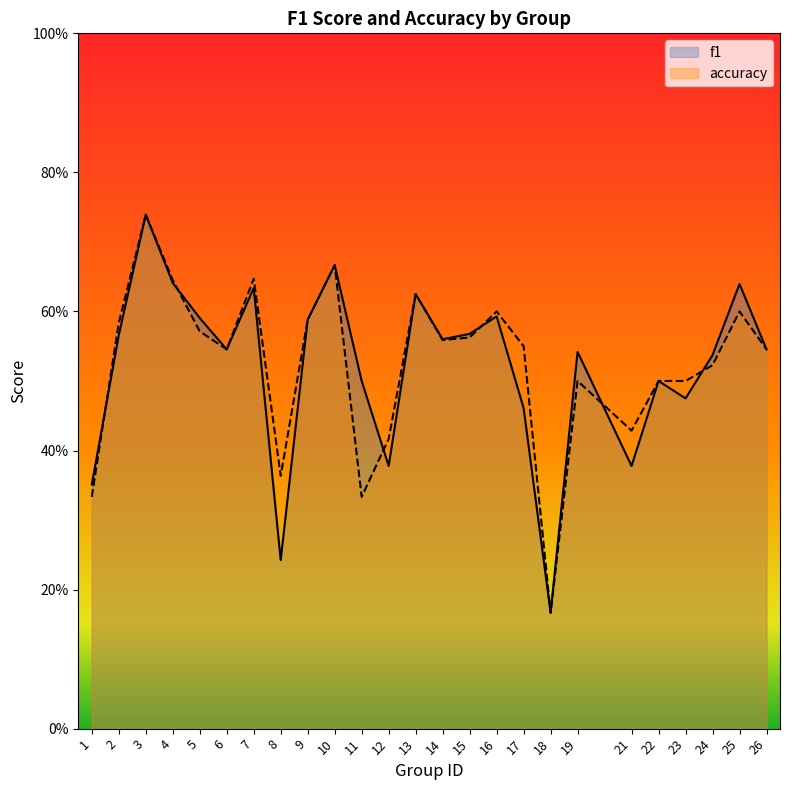

The f1 series shows 0.6 at 12. True or false?

False